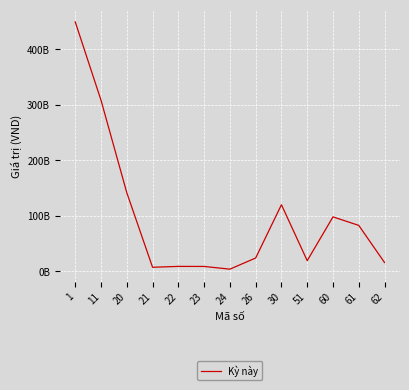

What is the minimum value shown in the chart?

3435516975